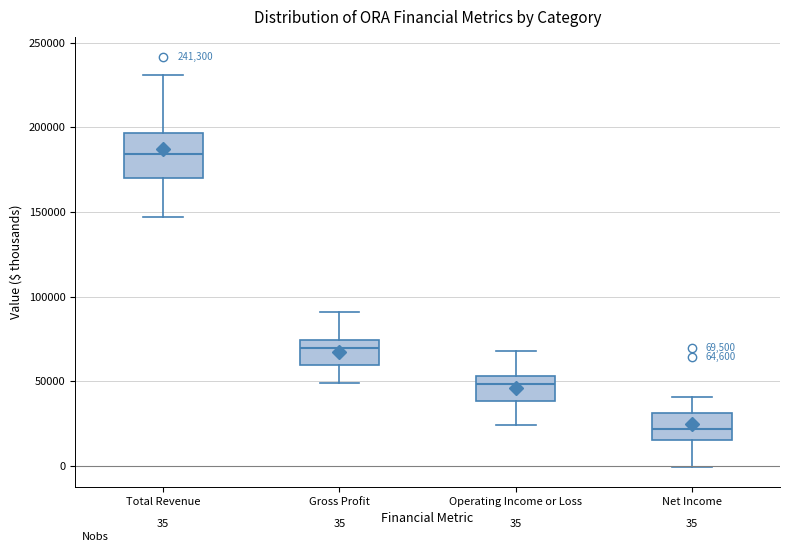

Comparing the boxes themselves (not the whiskers), which one is the tallest?

Total Revenue